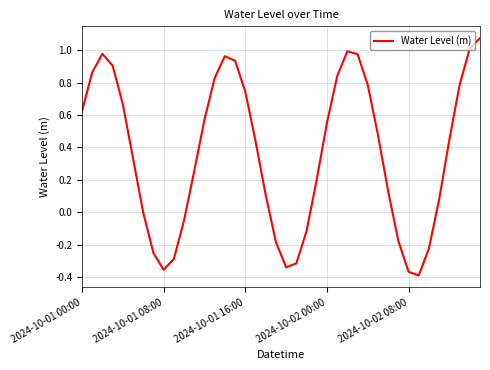

What is the difference between the maximum and minimum values?

1.5